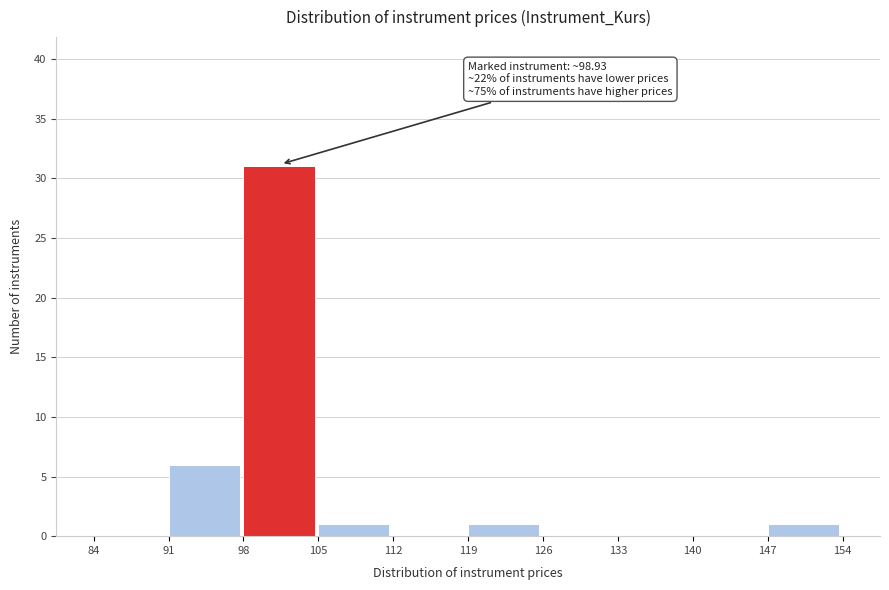

Over which range of the x-axis is the bar tallest?

98 to 105